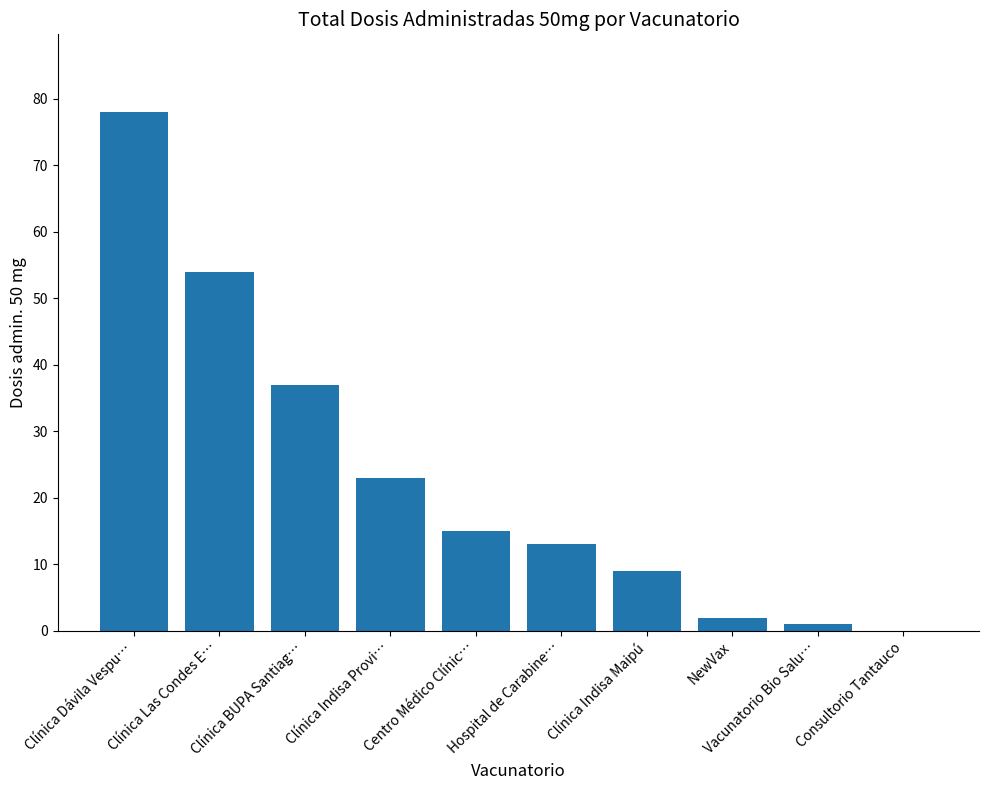

Does the chart contain stacked bars?

No